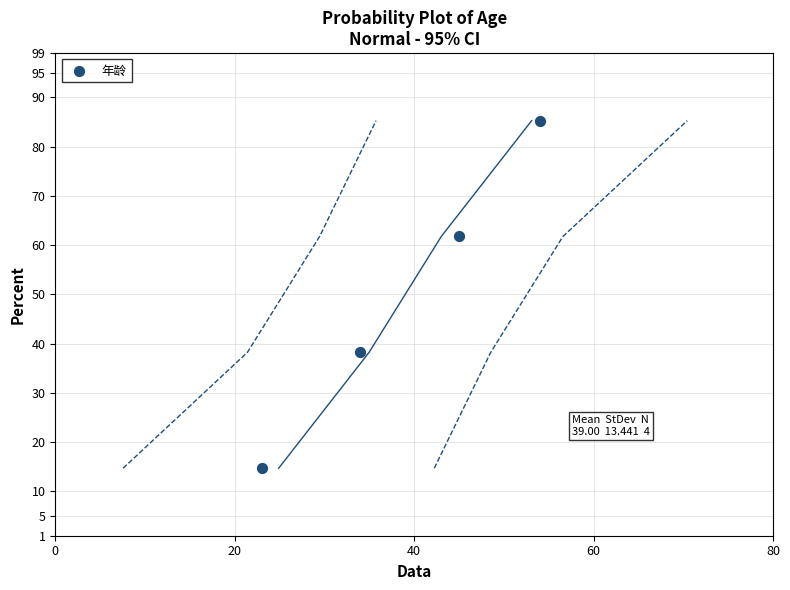

What is the average X value?

39.0